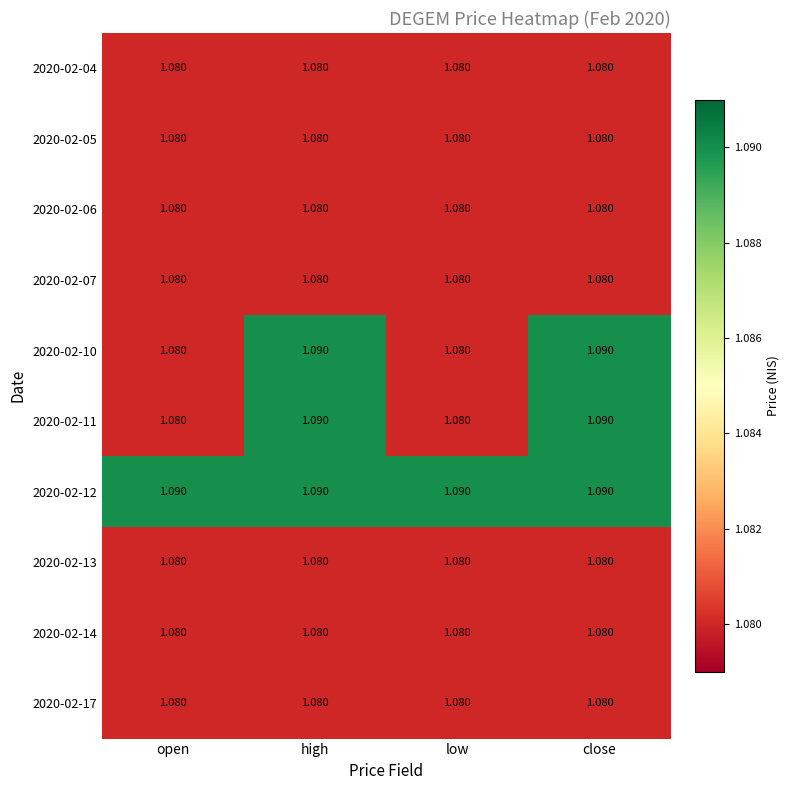

At how many categories does at least one series exceed 1?

4